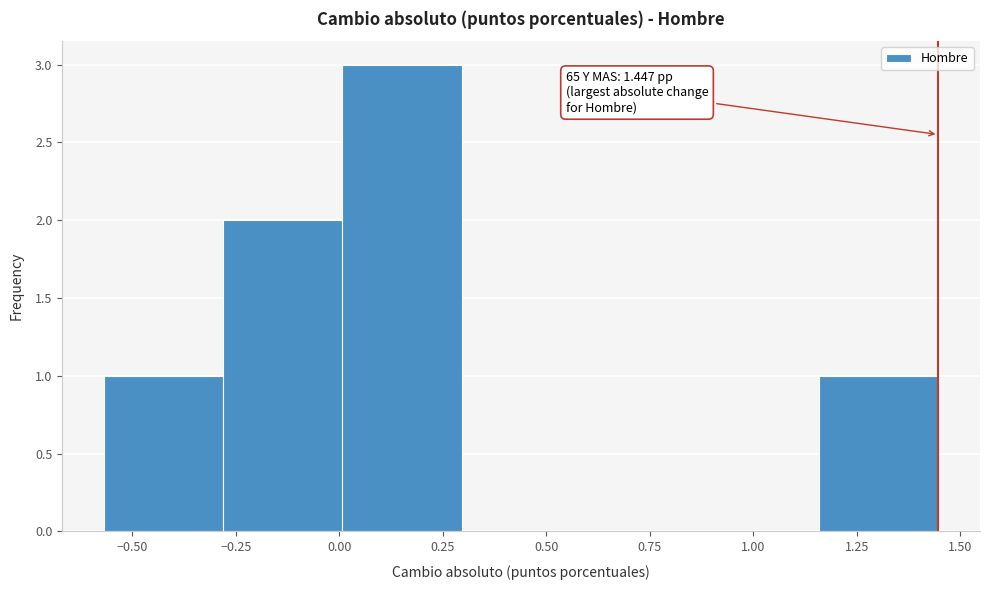

Over which range of the x-axis is the bar tallest?

0.00 to 0.30